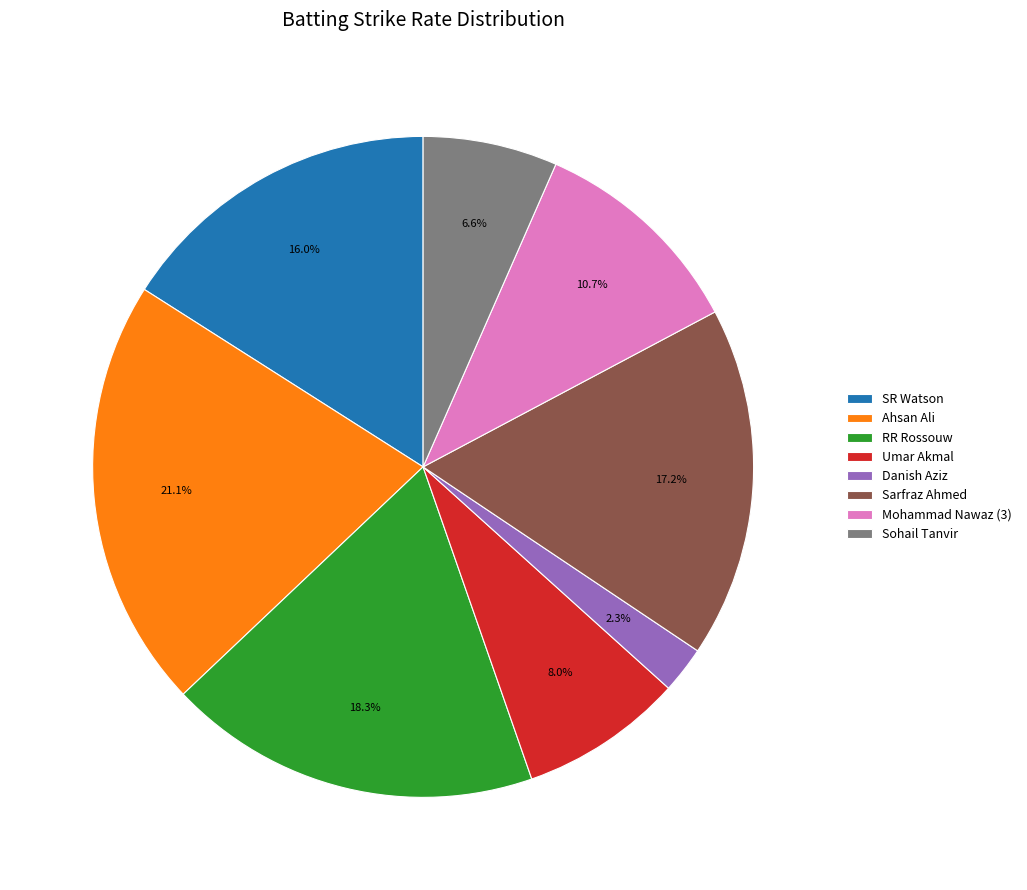

To the nearest percent, what is the average slice percentage?

12%